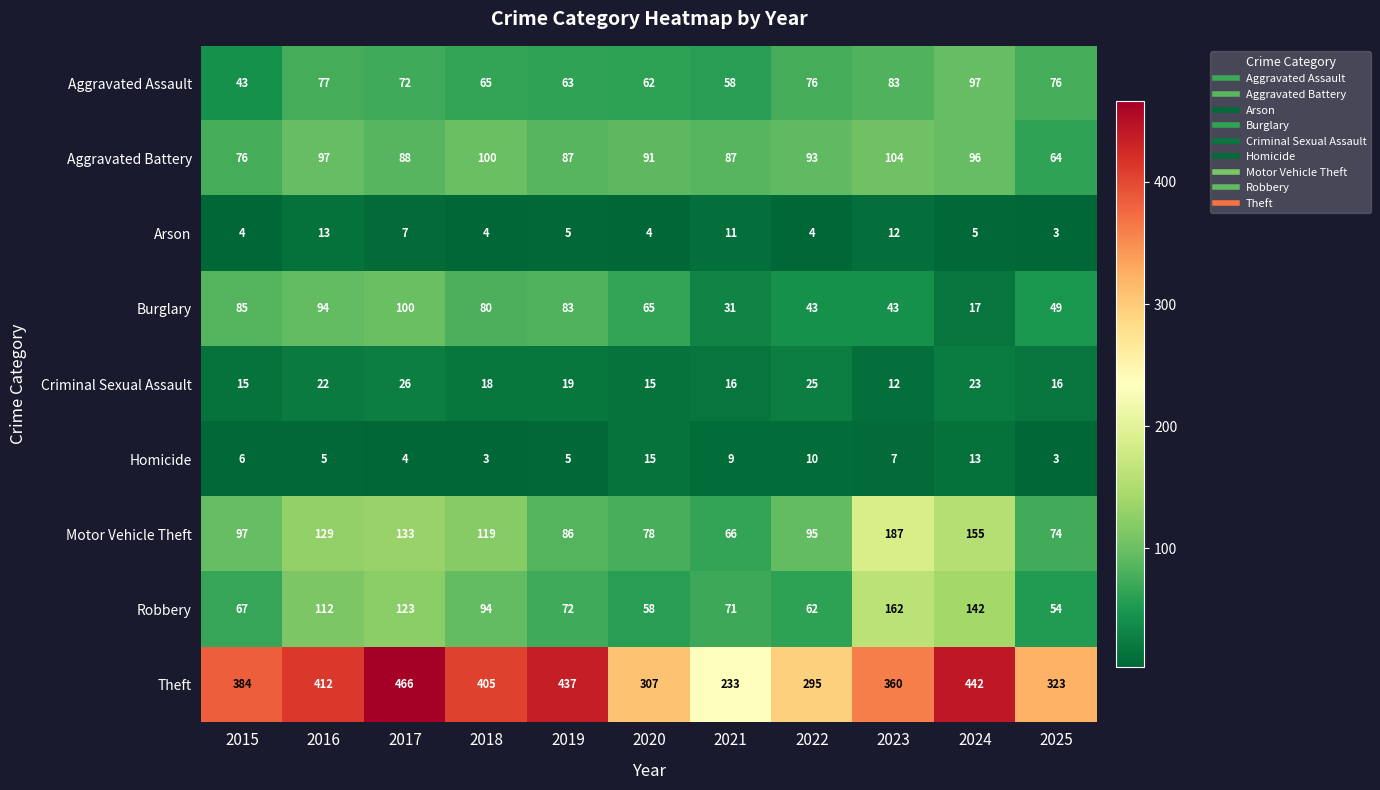

At which label is Aggravated Assault closest to 70?

2017